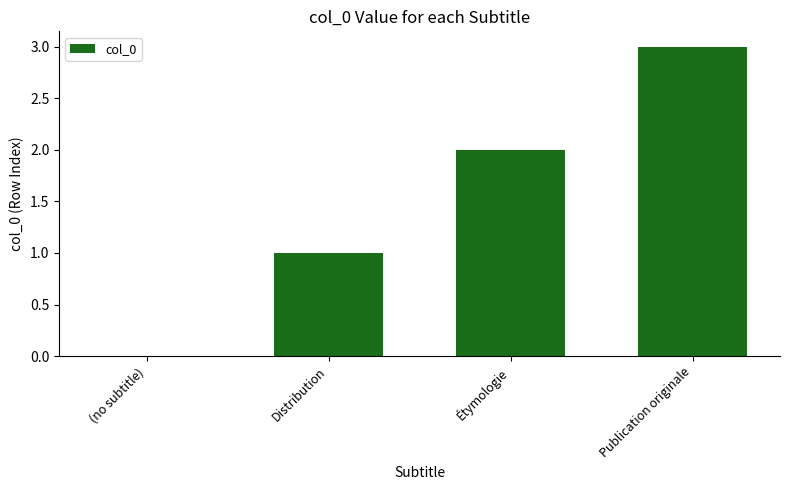

Does the chart contain stacked bars?

No